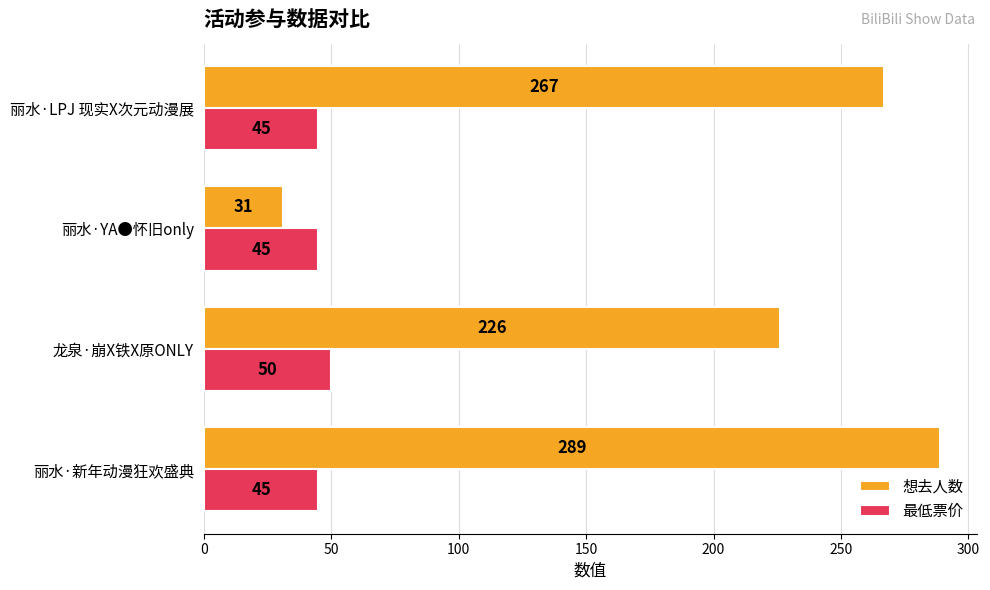

At which category does the chart reach its minimum across all series?

丽水·YA●怀旧only